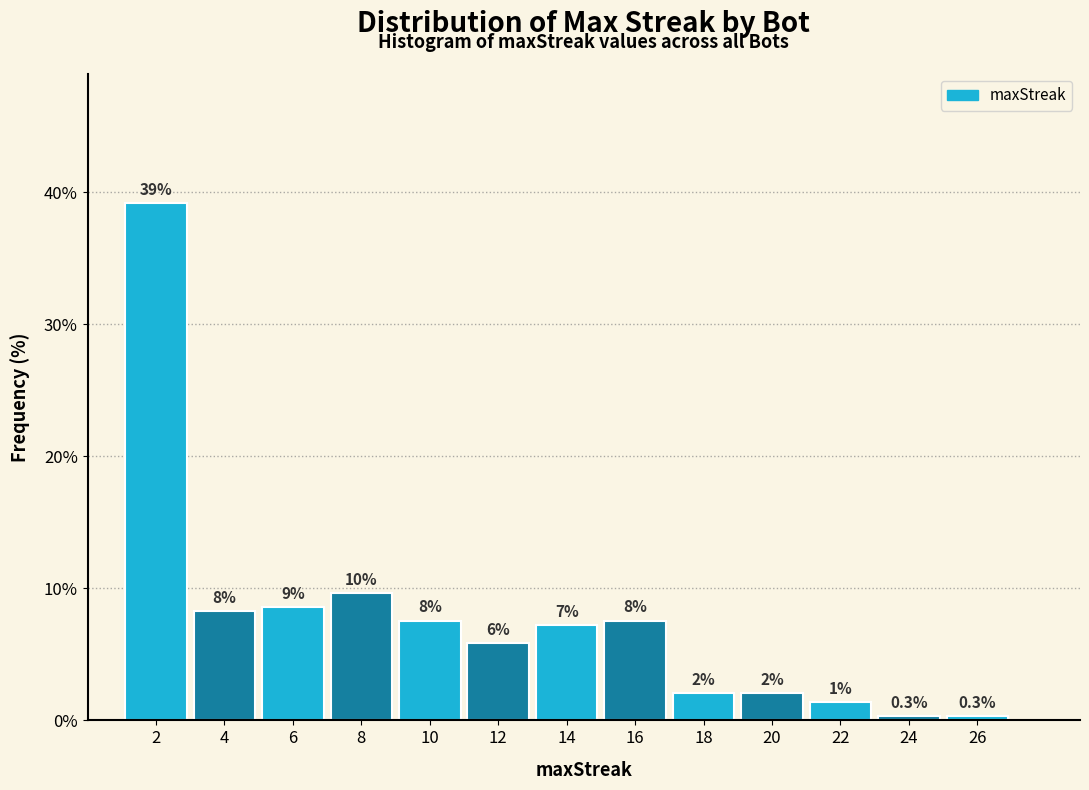

Are the bars horizontal?

No